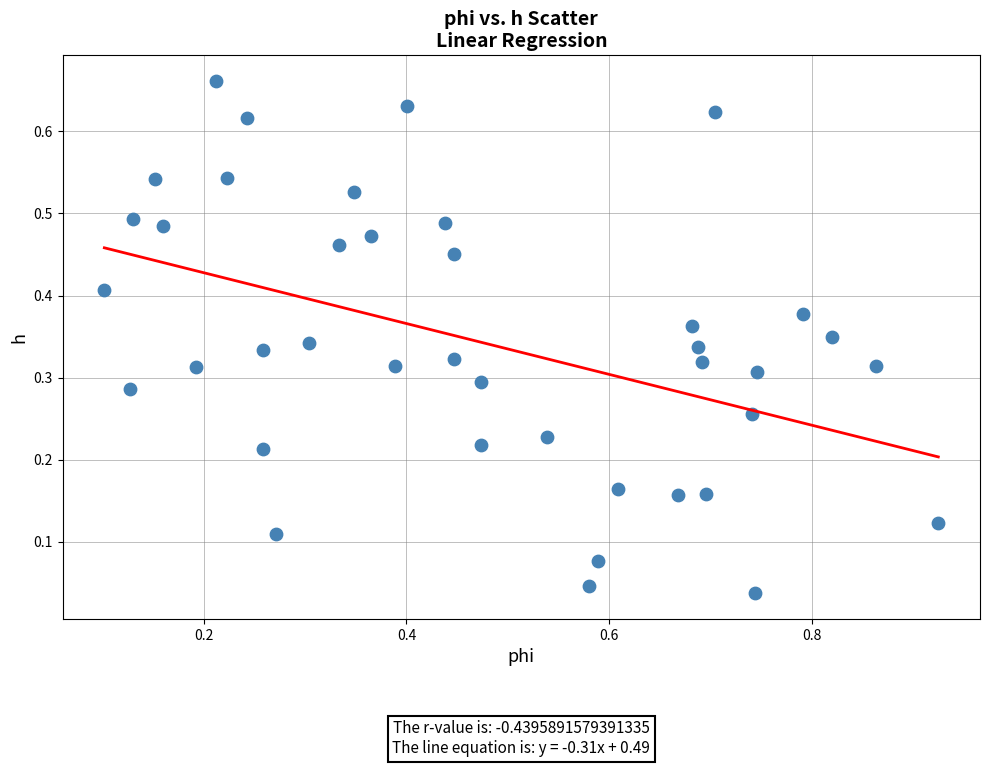

What is the range of X values (max minus min)?

0.8